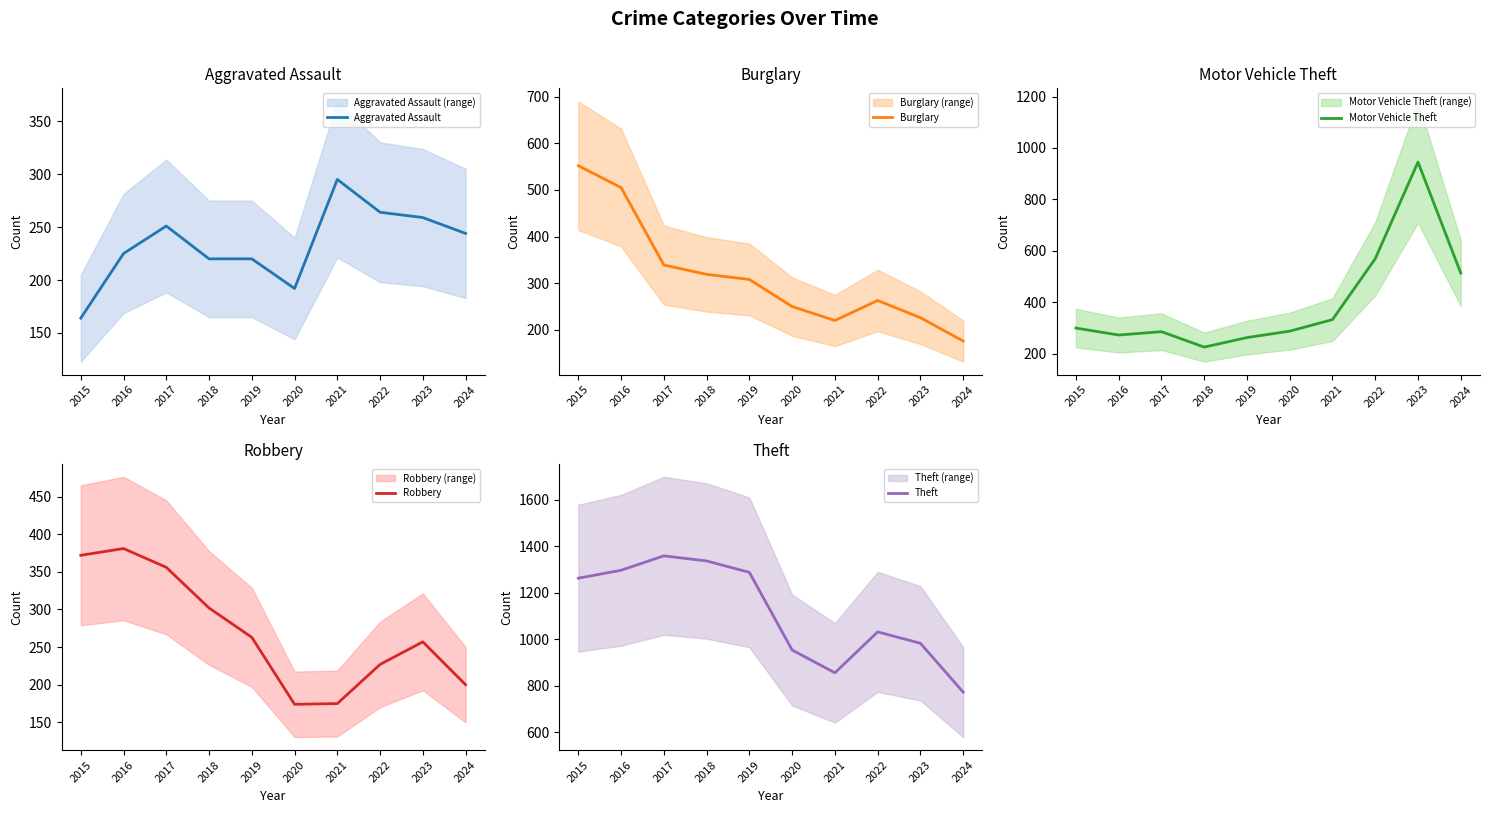

Reading left to right, list all the values displayed in this chart.

Aggravated Assault: 164	225	251	220	220	192	295	264	259	244
Burglary: 552	505	339	319	308	250	220	263	226	176
Motor Vehicle Theft: 299	272	285	225	262	287	332	569	945	513
Robbery: 372	381	356	302	263	174	175	227	257	200
Theft: 1263	1297	1359	1337	1288	954	856	1032	983	773